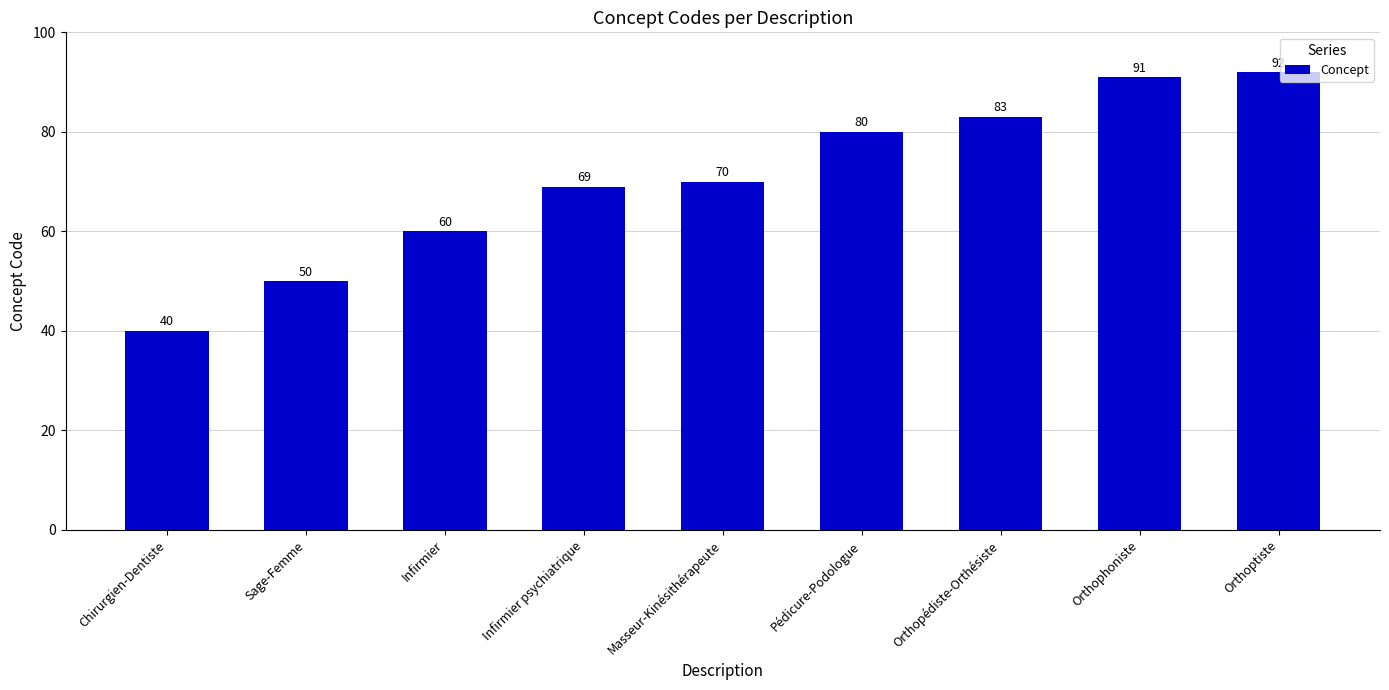

What position from the left is Infirmier psychiatrique?

4